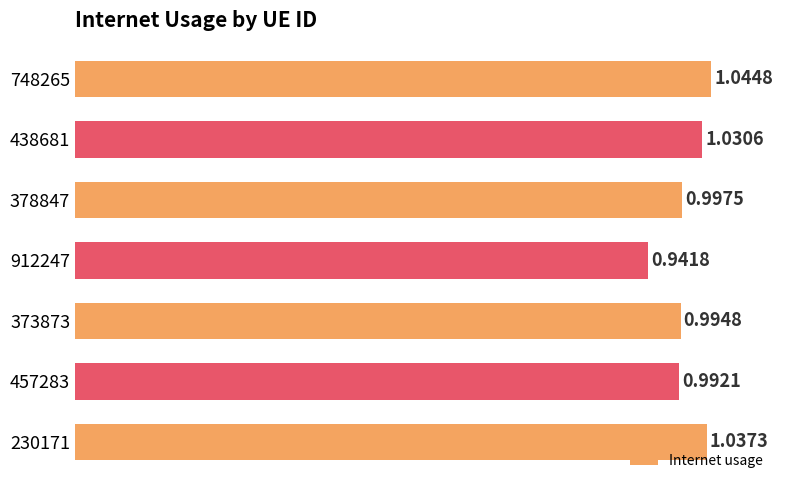

List the labels in order of value, largest first.

748265, 230171, 438681, 378847, 373873, 457283, 912247